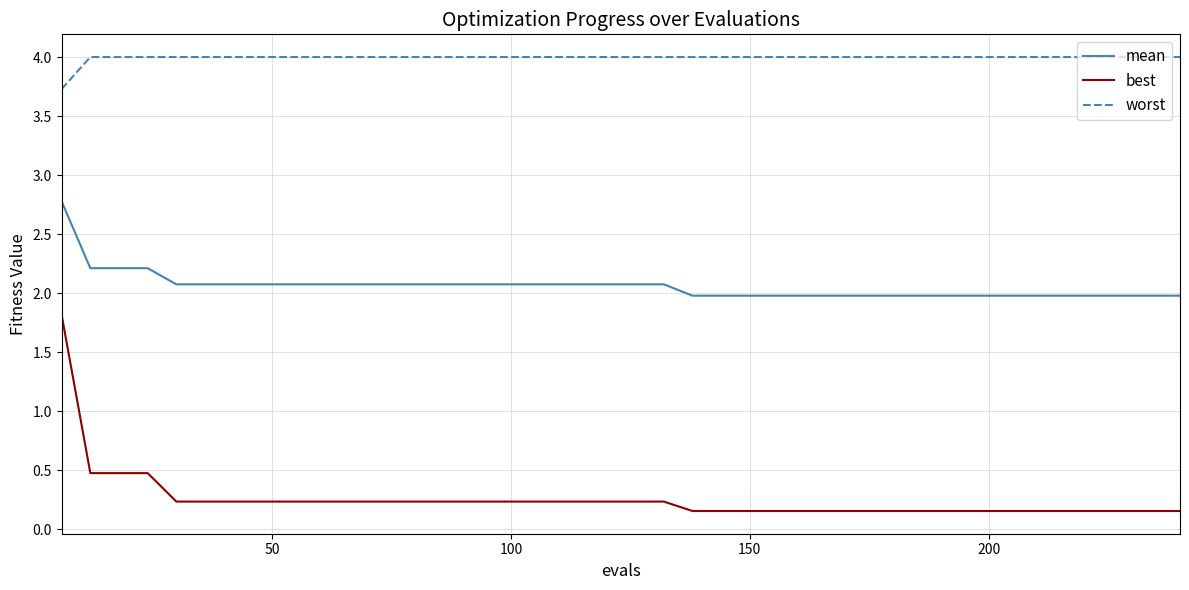

True or false: worst and best intersect in this chart.

False